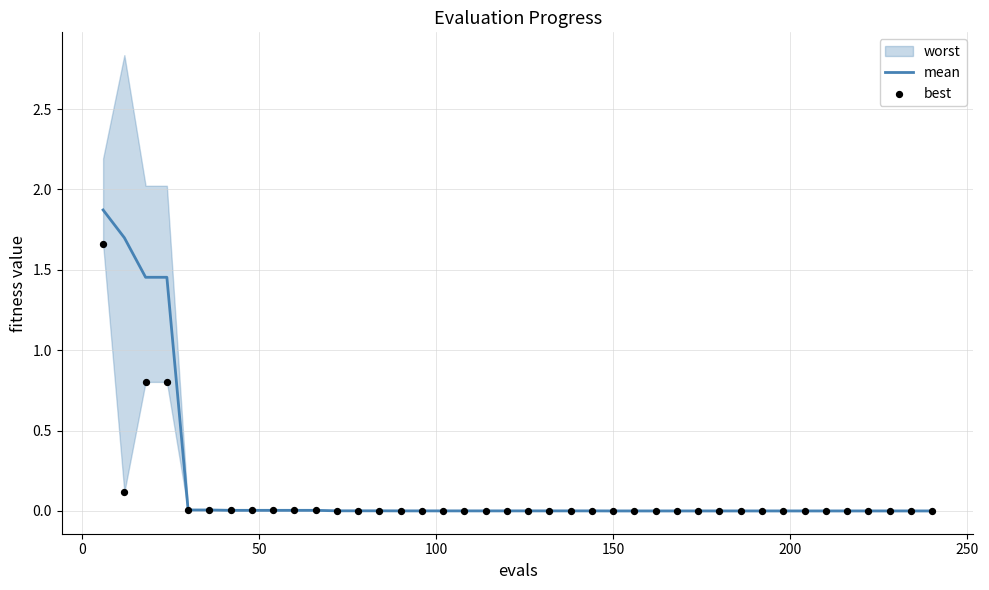

Is the value of mean at 33 greater than the value of best at 14?

No